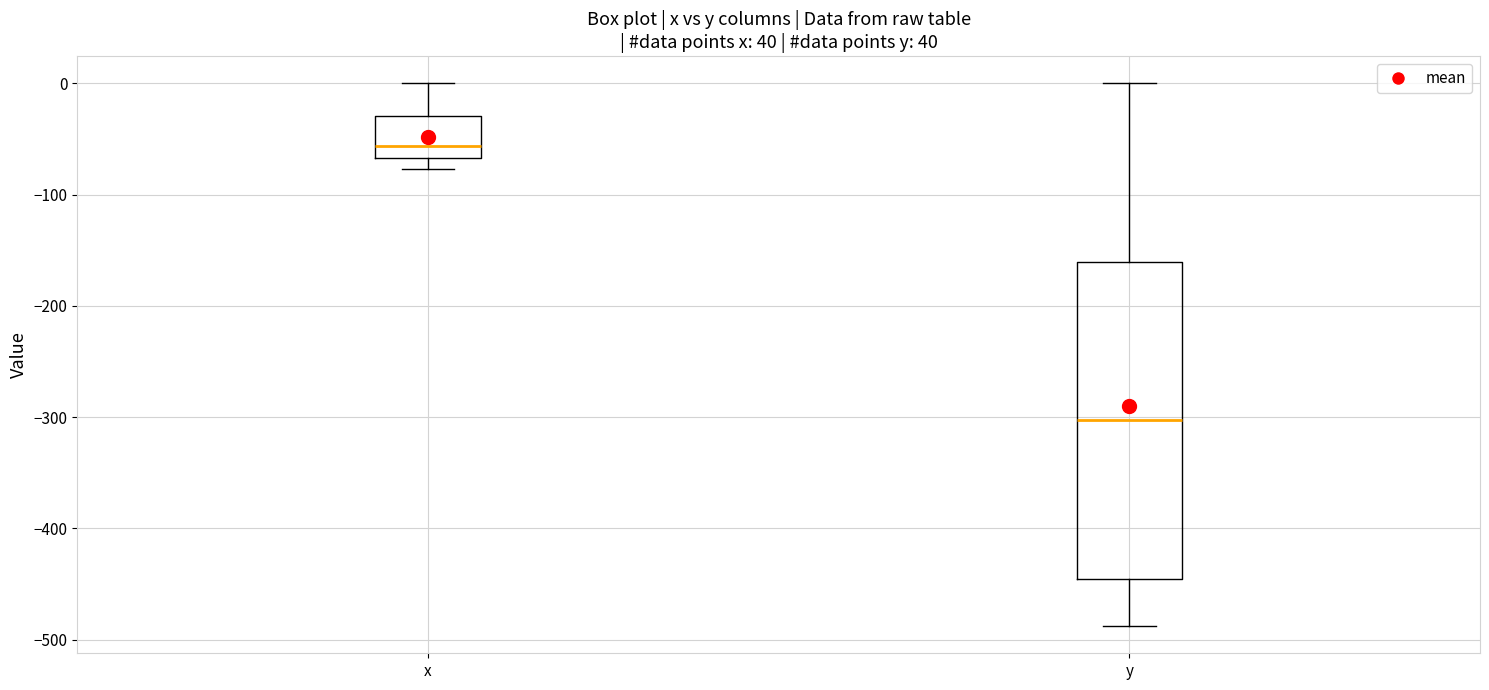

Comparing the boxes themselves (not the whiskers), which one is the tallest?

y